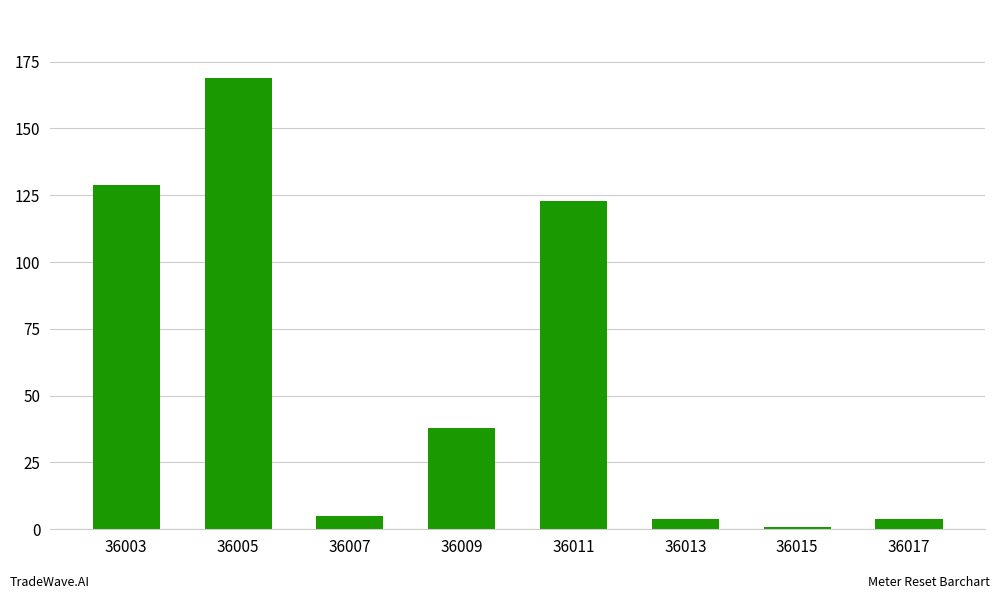

What is the greatest value displayed?

169